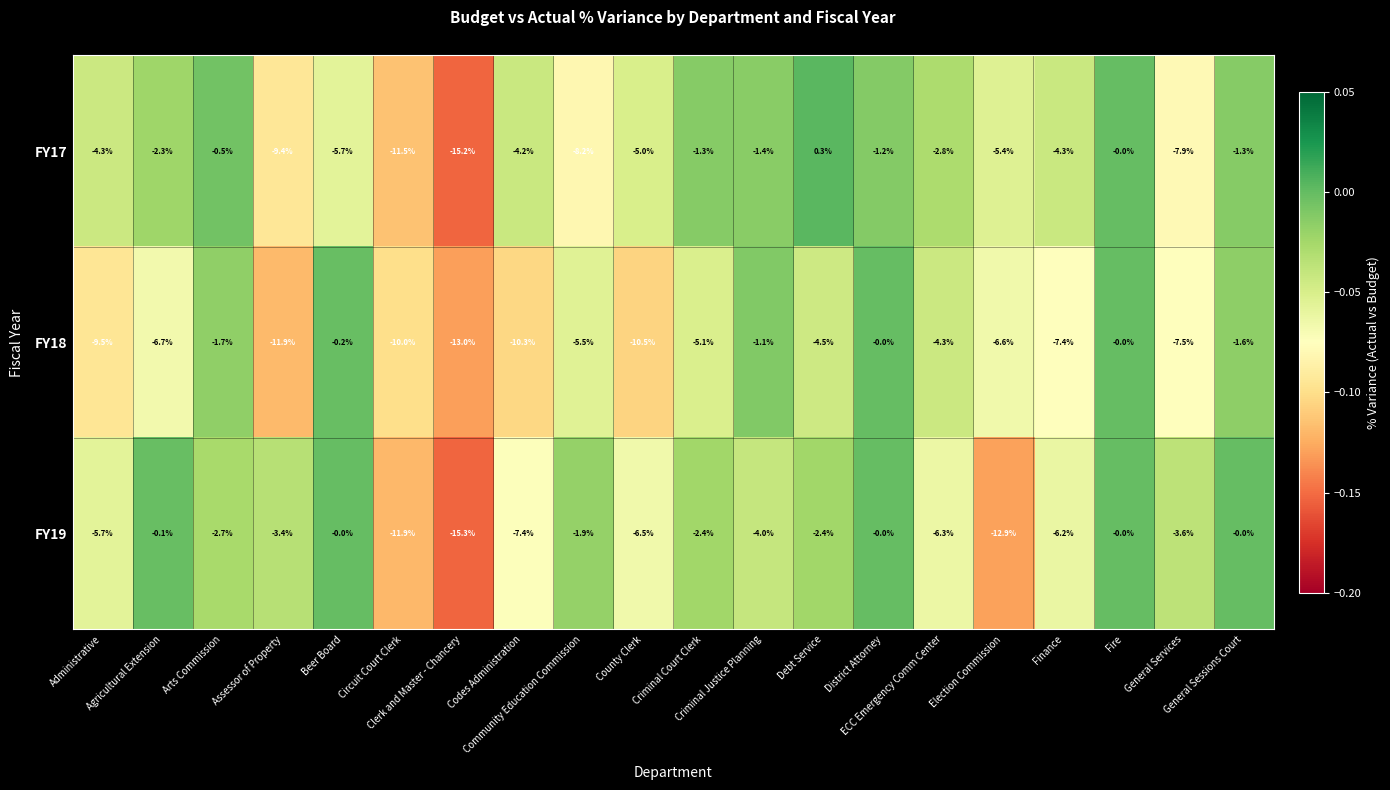

At which category is the sum across all series the highest?

Fire